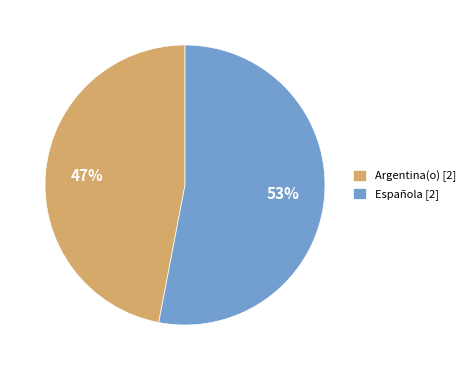

Is it true that Española [2] is 45% of the pie?

False